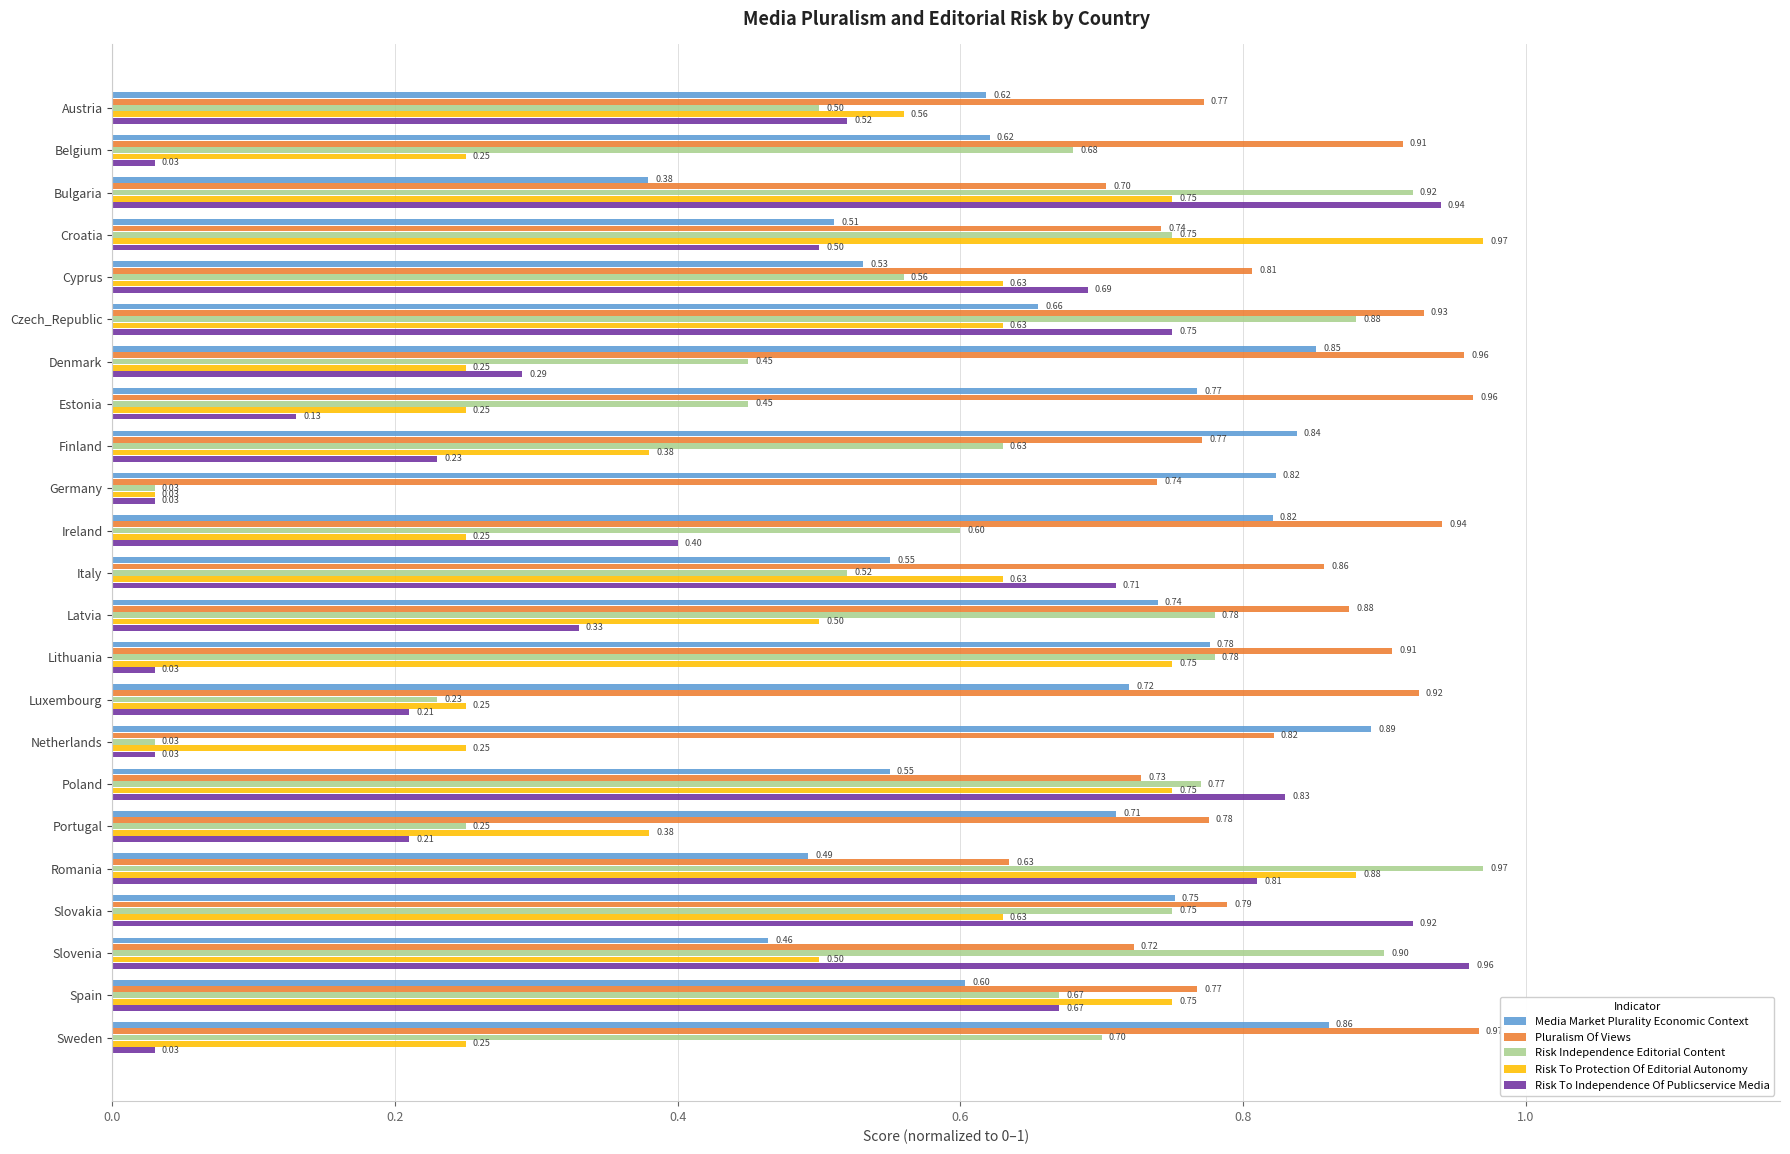

Between Slovenia and Sweden, which series saw the biggest shift?

Risk To Independence Of Publicservice Media